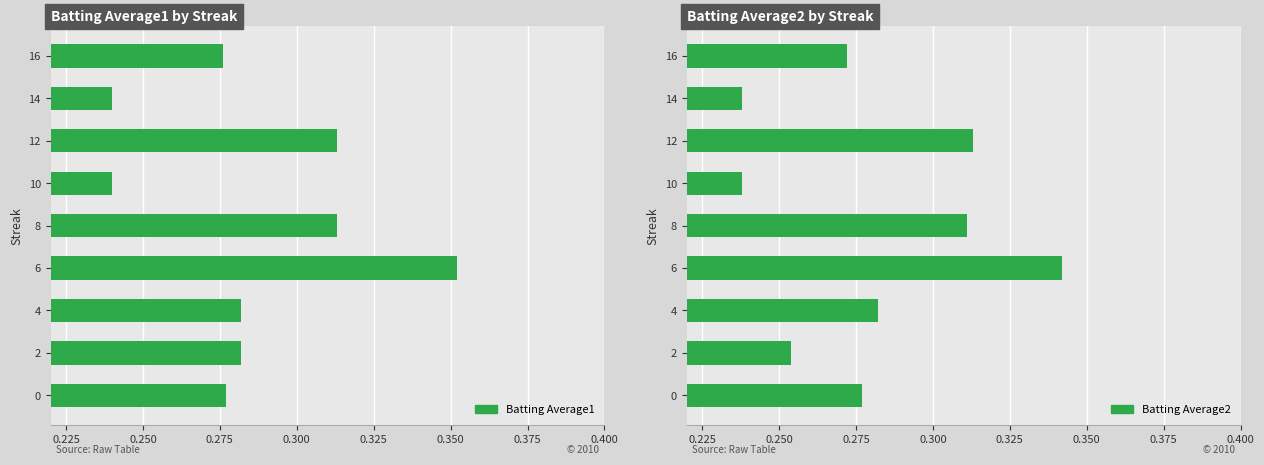

What is the maximum value shown in the chart?

0.4